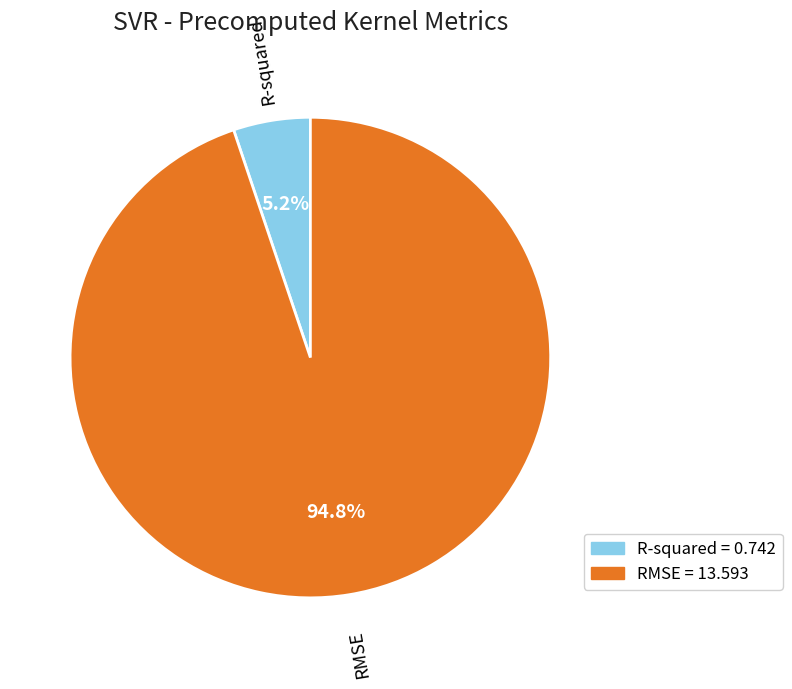

What percentage is the R-squared slice, to the nearest percent?

5%